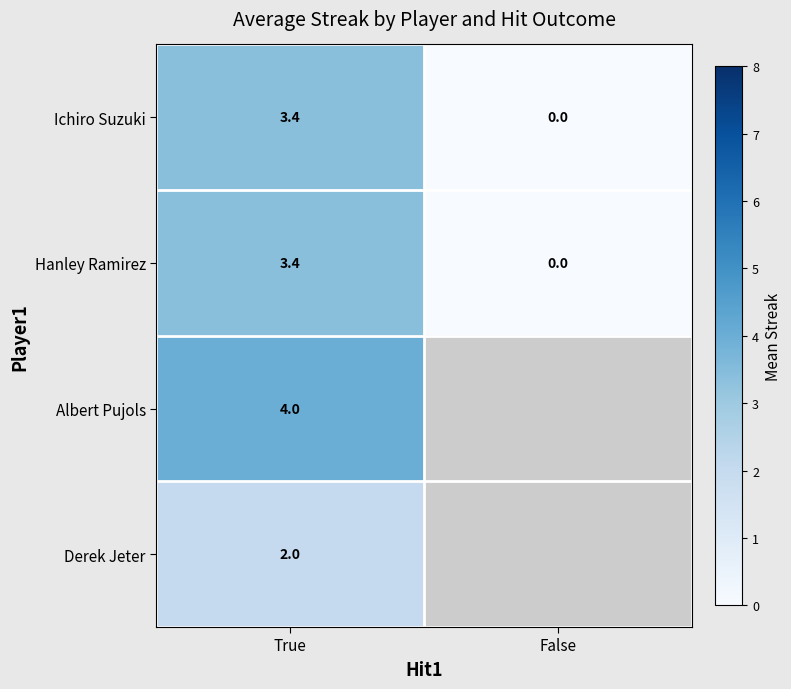

How many values in the Hanley Ramirez series exceed 3?

1